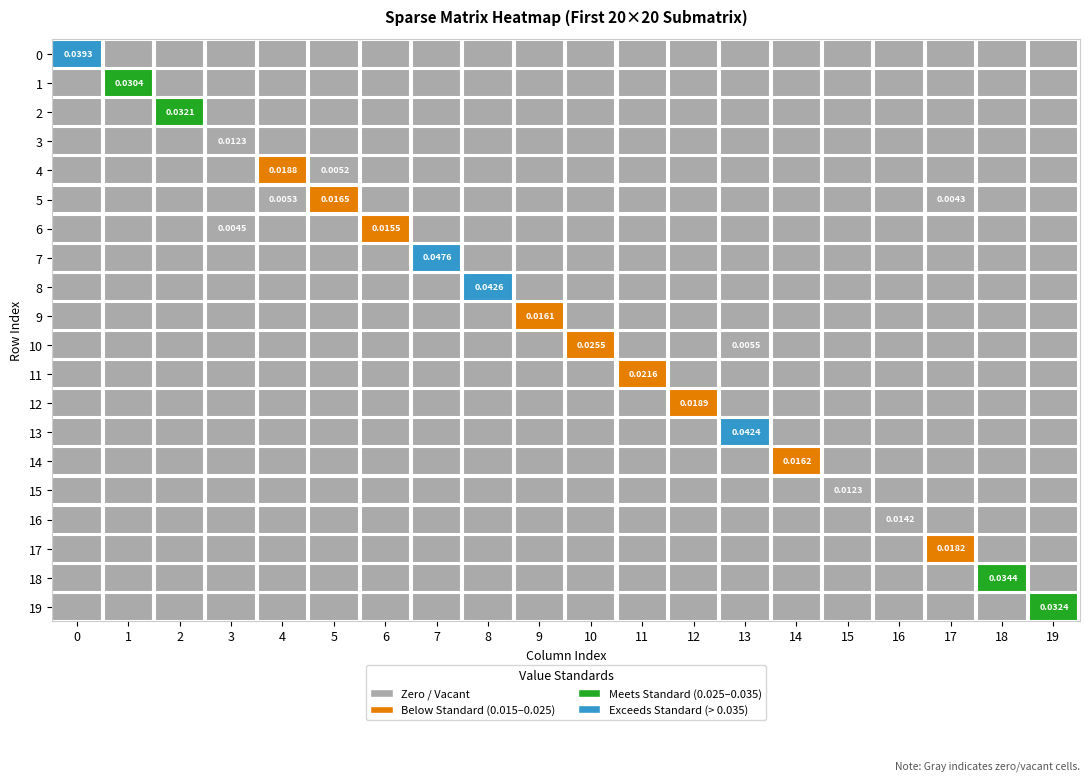

Is it true that 13 equals 0.0 at 2?

True